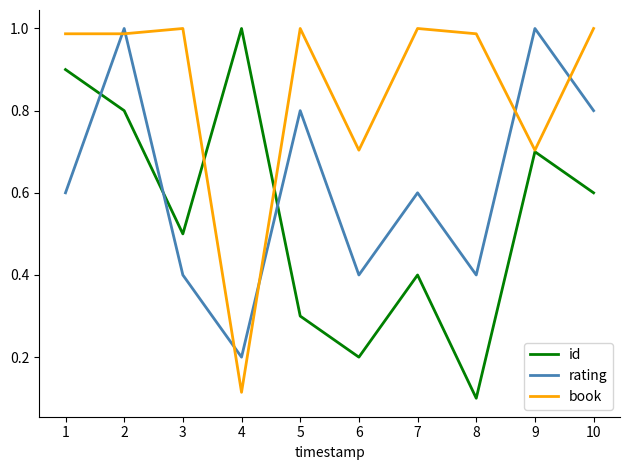

The value of rating at 4 is 0.2. True or false?

True